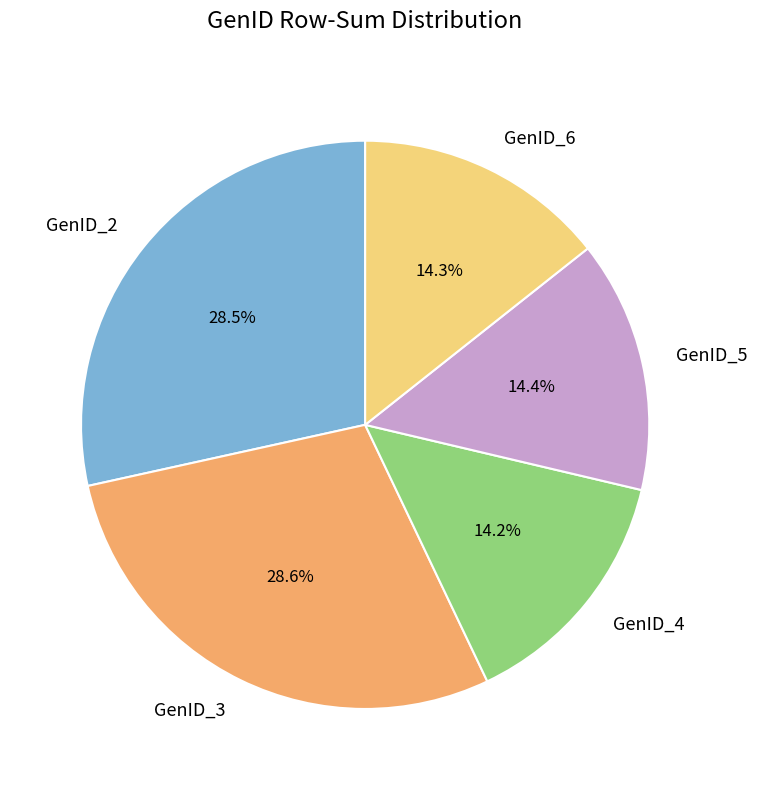

To the nearest percent, what percentage of the pie is GenID_6?

14%